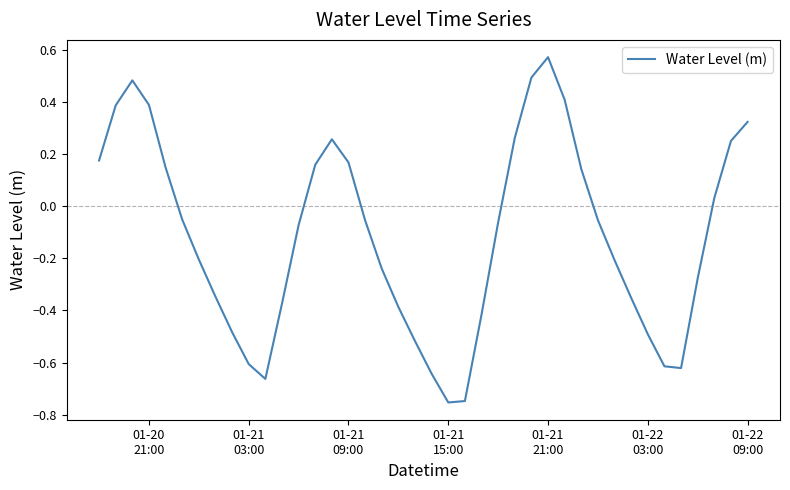

What is the difference between the maximum and minimum values?

1.3